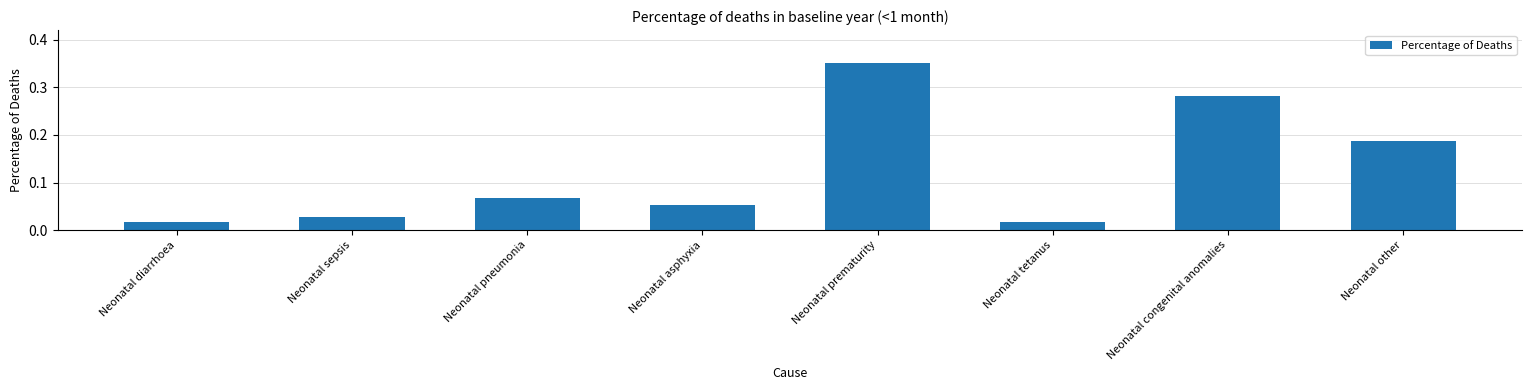

What is the label of the 3rd bar from the left?

Neonatal pneumonia